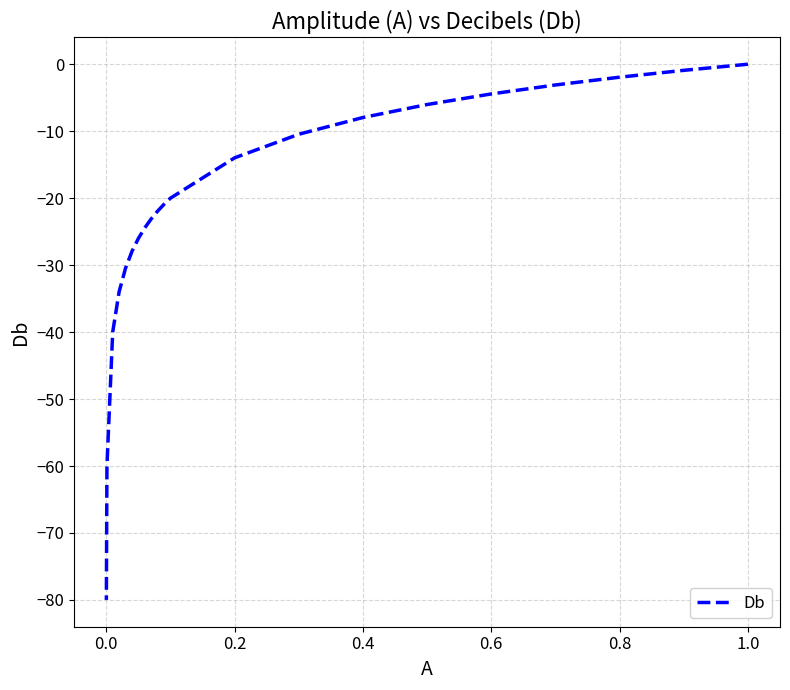

What is the label of the 19th point from the right?

0.8